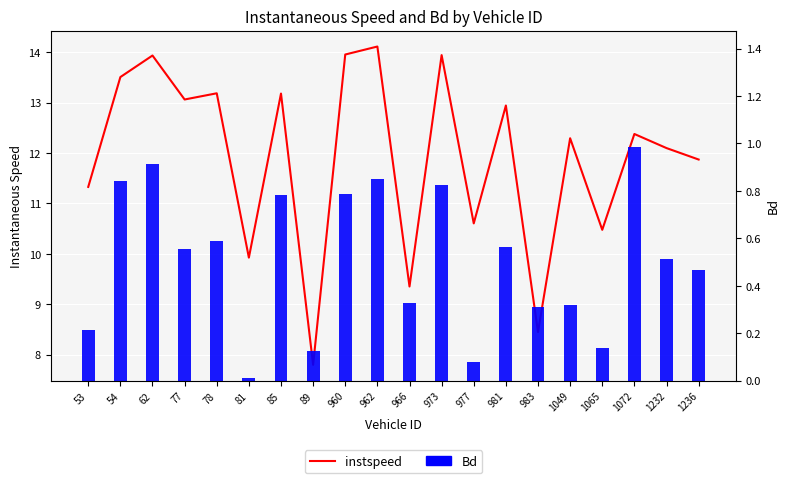

Is it true that instspeed equals 13.2 at 78?

True